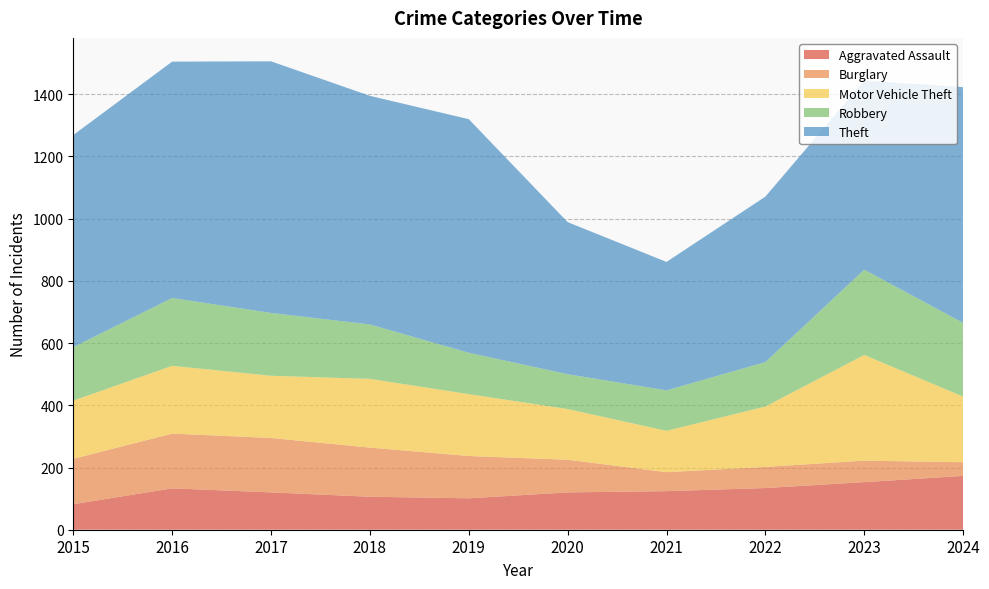

Reading left to right, what are all the values shown in this chart?

Aggravated Assault: 82	133	120	106	101	120	124	134	153	173
Burglary: 146	176	175	158	136	105	61	68	69	44
Motor Vehicle Theft: 187	218	200	221	199	163	133	194	340	211
Robbery: 172	218	202	175	133	112	130	143	274	237
Theft: 682	760	809	735	751	489	413	532	608	758